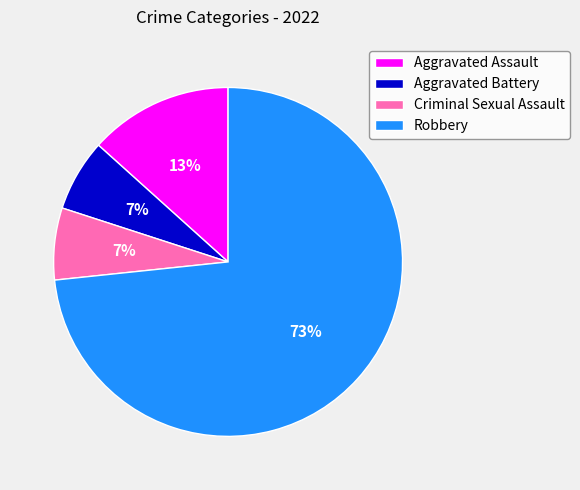

Which has a higher value, Aggravated Assault or Robbery?

Robbery